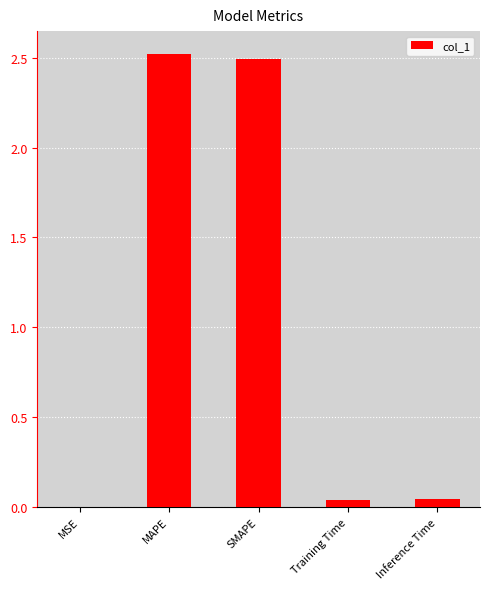

What is the ratio of the value at MAPE to the value at SMAPE?

1.0